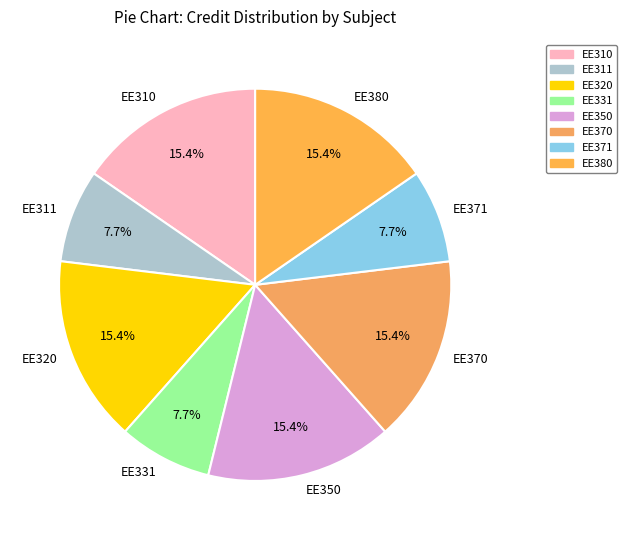

Which has a higher value, EE350 or EE311?

EE350